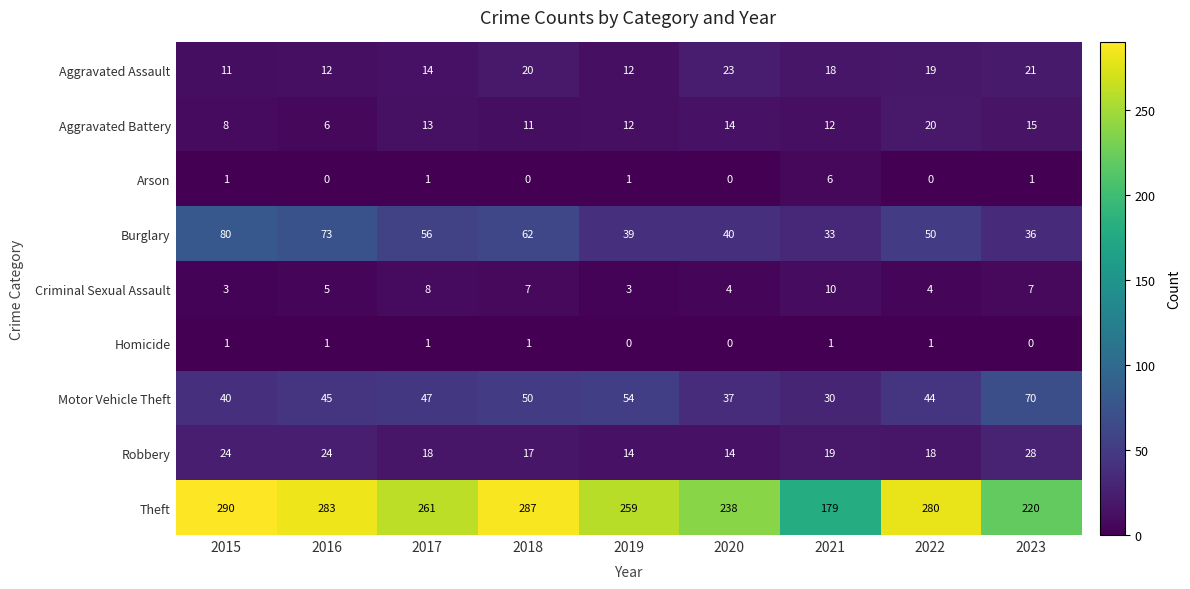

True or false: Robbery has a value of 19 at 2021.

True